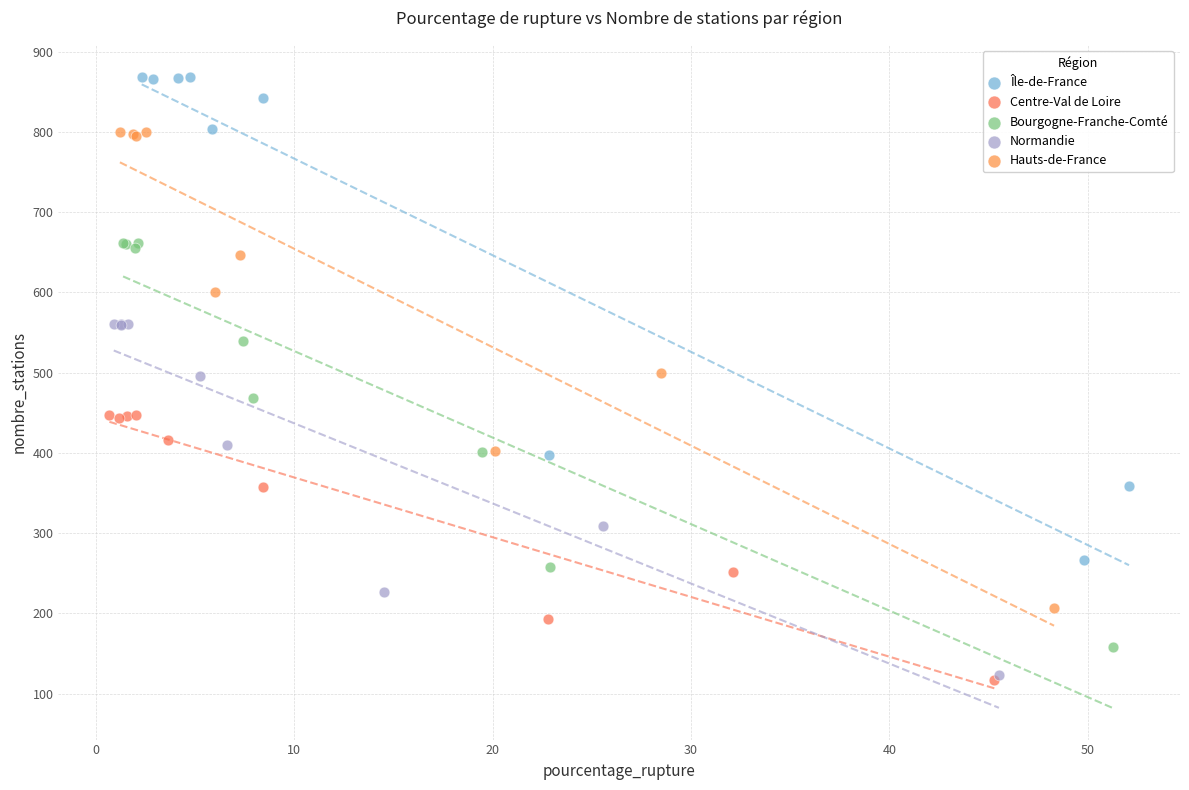

Which series reaches the maximum Y coordinate?

Île-de-France